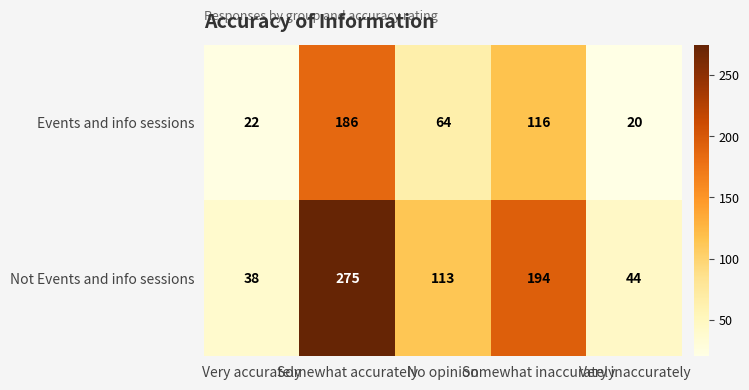

What is the total value across all series at Somewhat inaccurately?

310